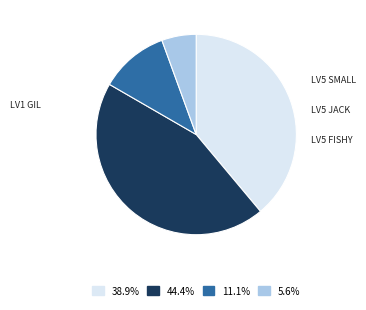

Is there any slice that represents more than half of the pie?

No